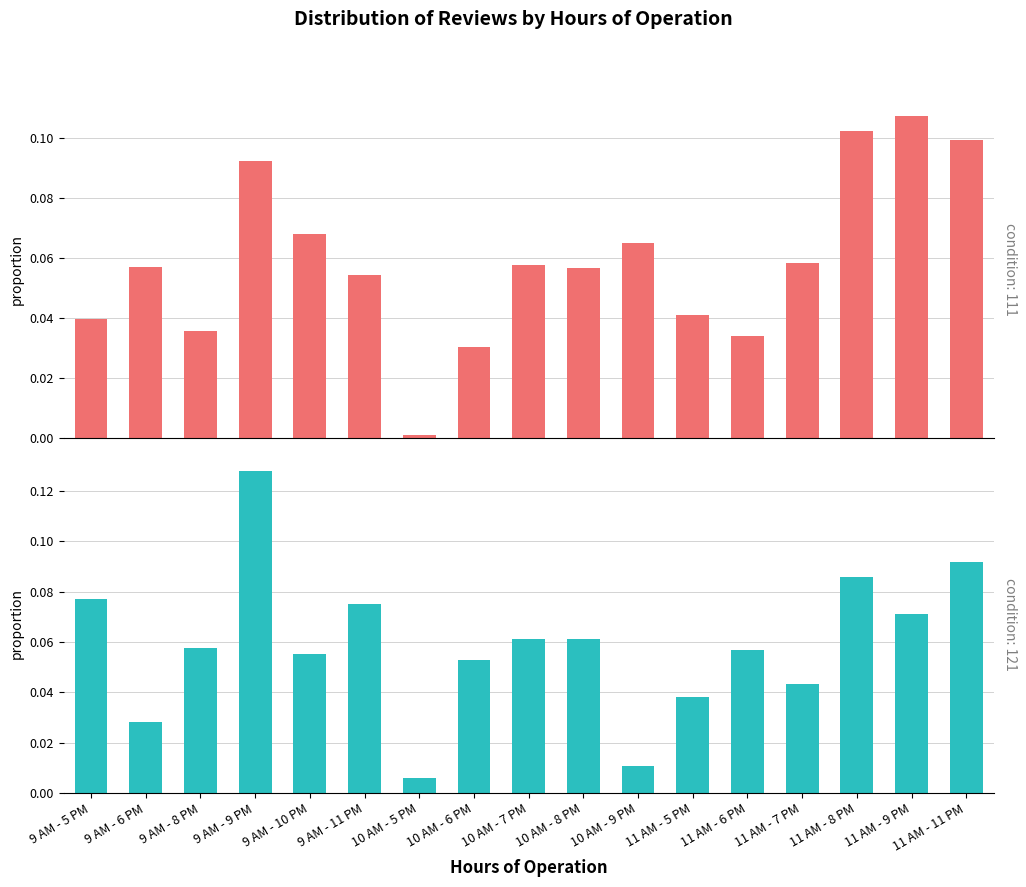

Reading left to right, extract all data points from this chart.

condition: 111: 0.0	0.1	0.0	0.1	0.1	0.1	0.0	0.0	0.1	0.1	0.1	0.0	0.0	0.1	0.1	0.1	0.1
condition: 121: 0.1	0.0	0.1	0.1	0.1	0.1	0.0	0.1	0.1	0.1	0.0	0.0	0.1	0.0	0.1	0.1	0.1